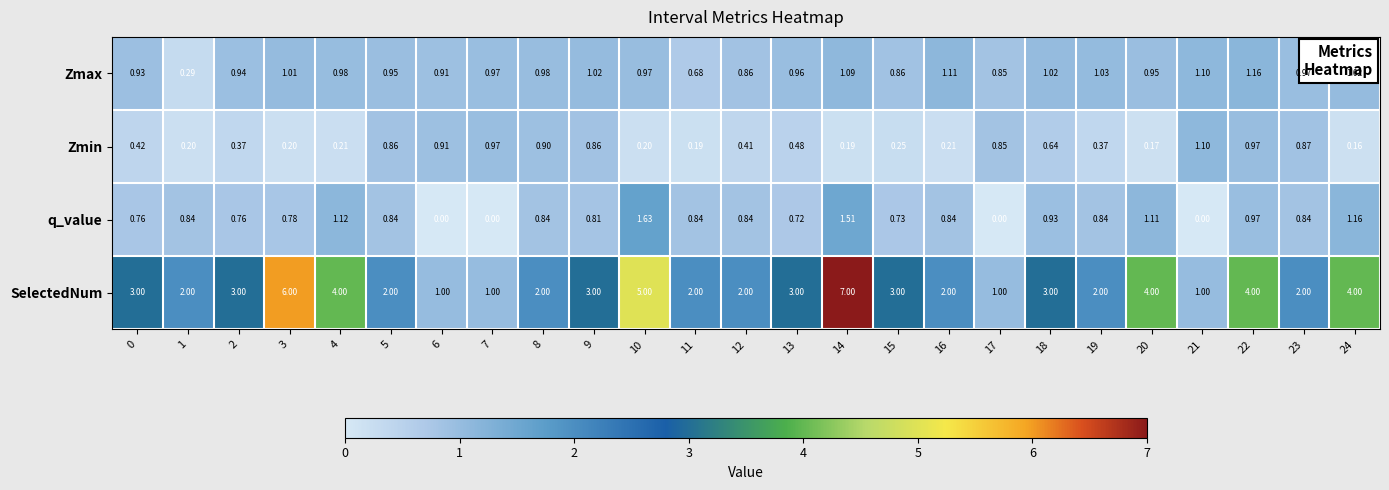

At which category does the chart reach its peak across all series?

14